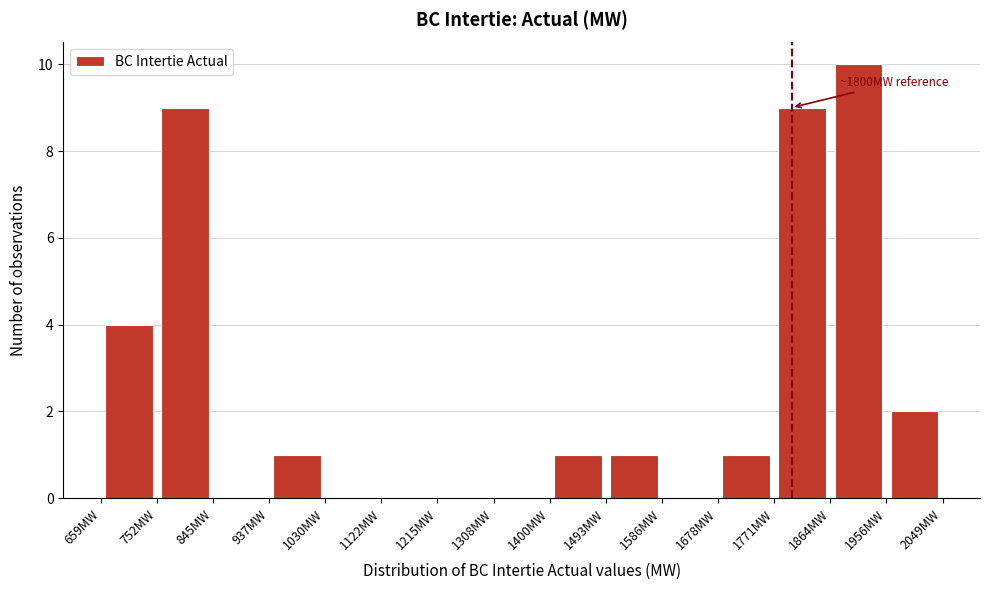

Over which range of the x-axis is the bar tallest?

1860 to 1960